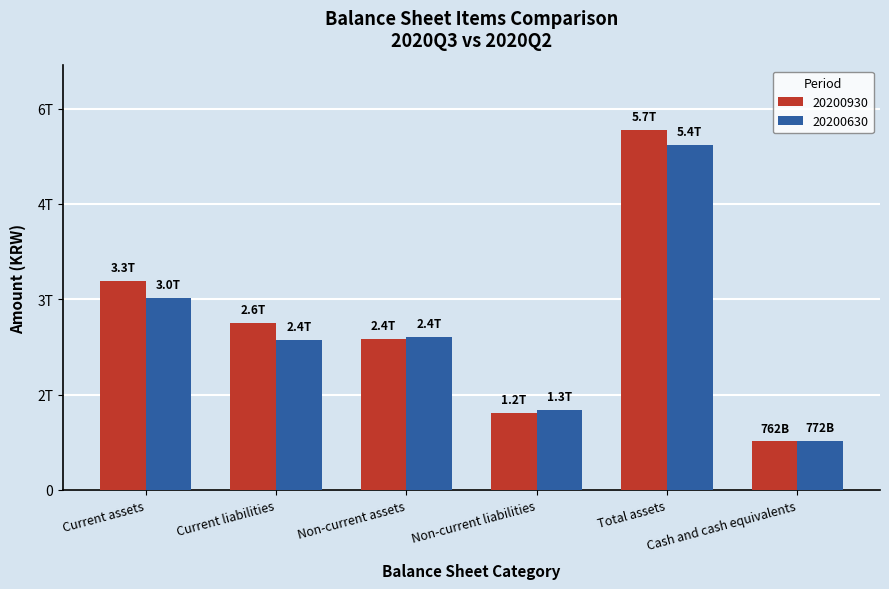

At which category does the chart reach its minimum across all series?

Cash and cash equivalents